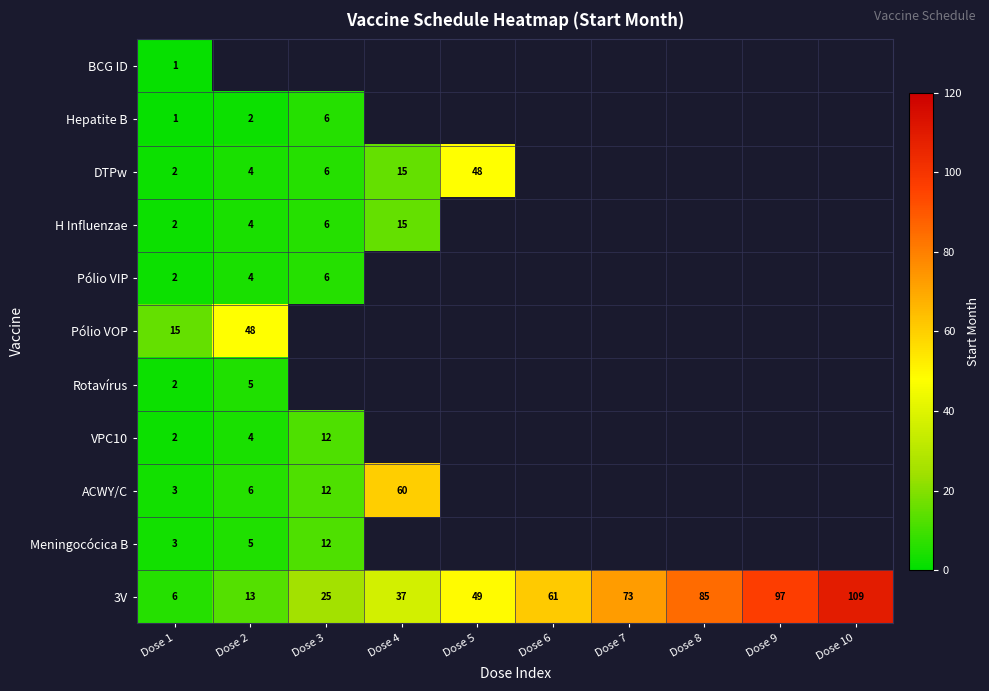

Is it true that ACWY/C equals 20.9 at Dose 3?

False